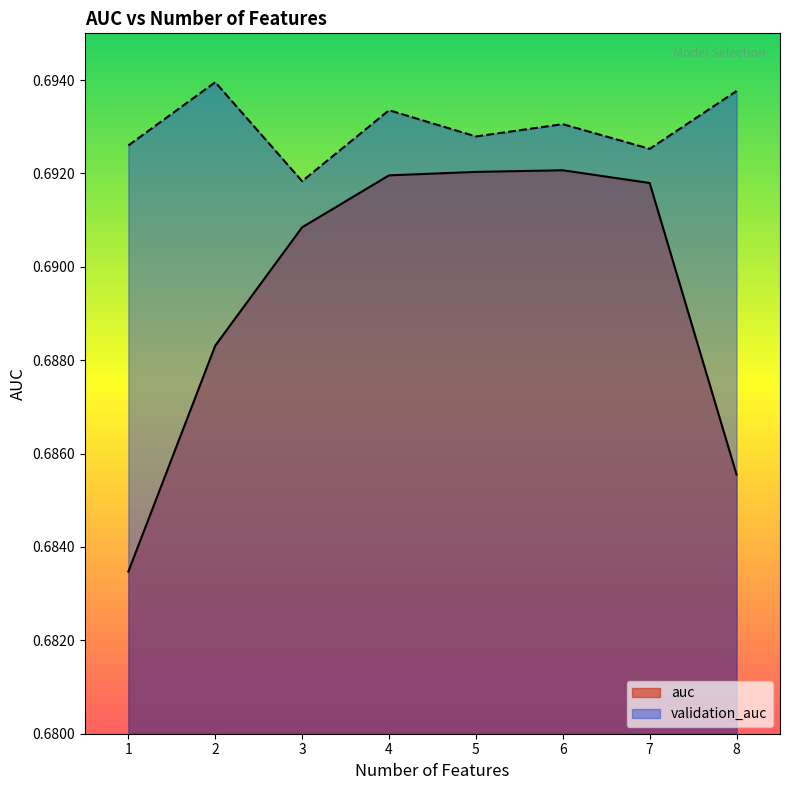

Reading left to right, list all the values displayed in this chart.

auc: 1=0.7	2=0.7	3=0.7	4=0.7	5=0.7	6=0.7	7=0.7	8=0.7
validation_auc: 1=0.7	2=0.7	3=0.7	4=0.7	5=0.7	6=0.7	7=0.7	8=0.7